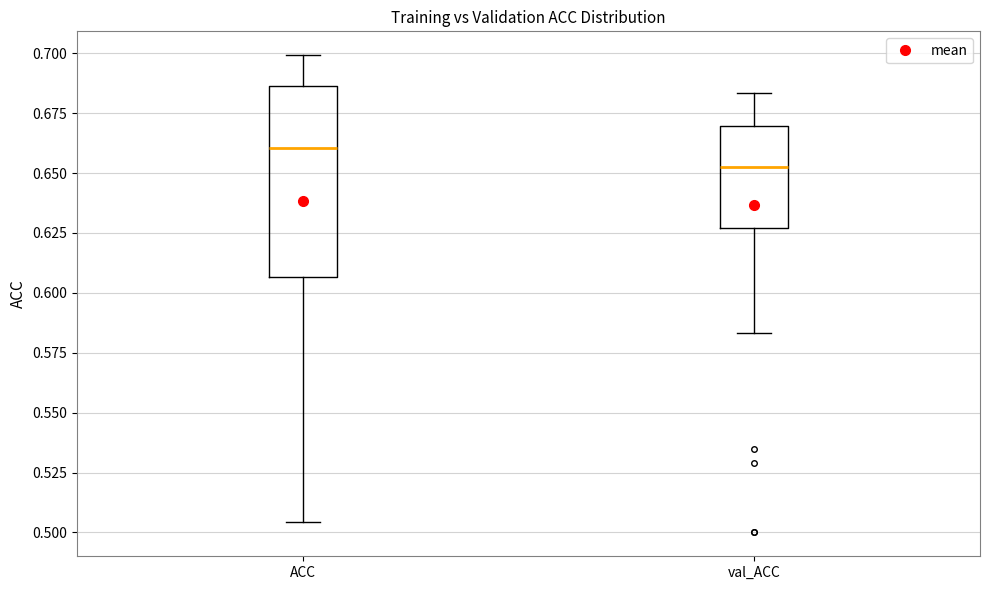

Which box is the tallest, from its lower edge to its upper edge?

ACC